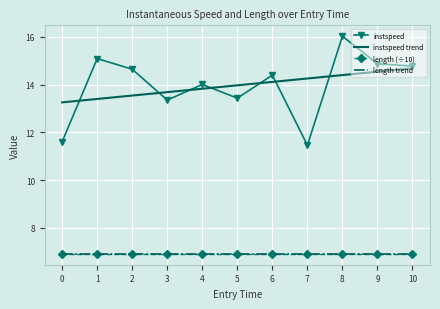

What is the average value of the instspeed trend series?

14.0